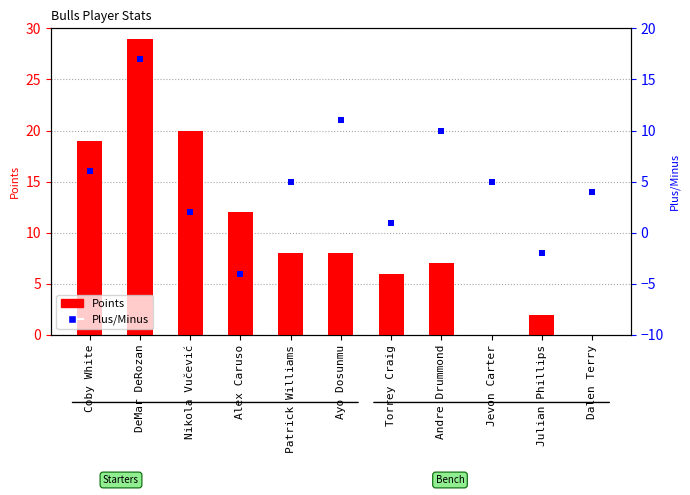

Which series contains the highest Y value?

Points